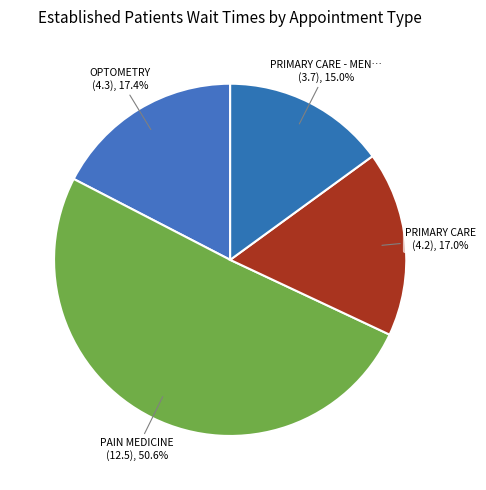

Which category has the smallest portion of the pie?

PRIMARY CARE - MENTAL HEALTH INTEGRATED